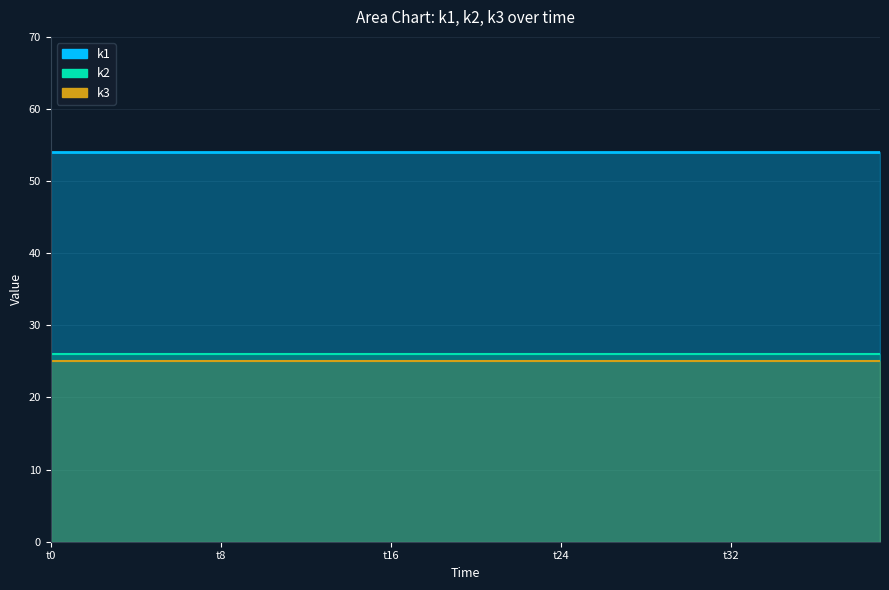

How many data points does each series have?

40